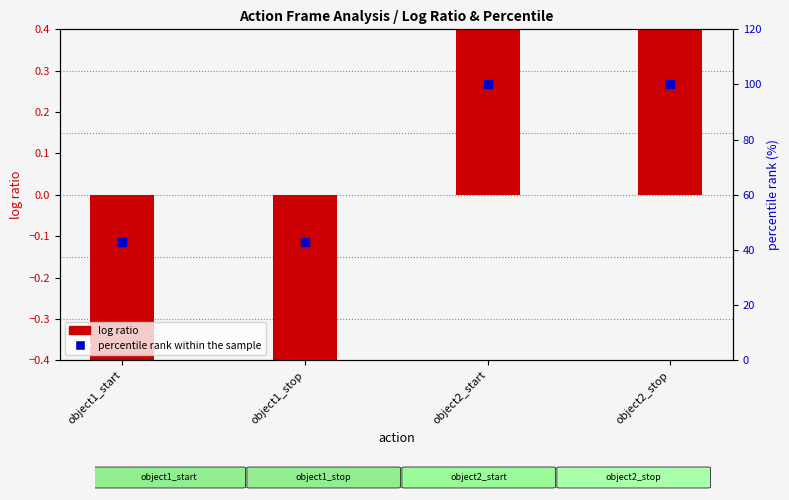

At how many categories does at least one series exceed 1?

4